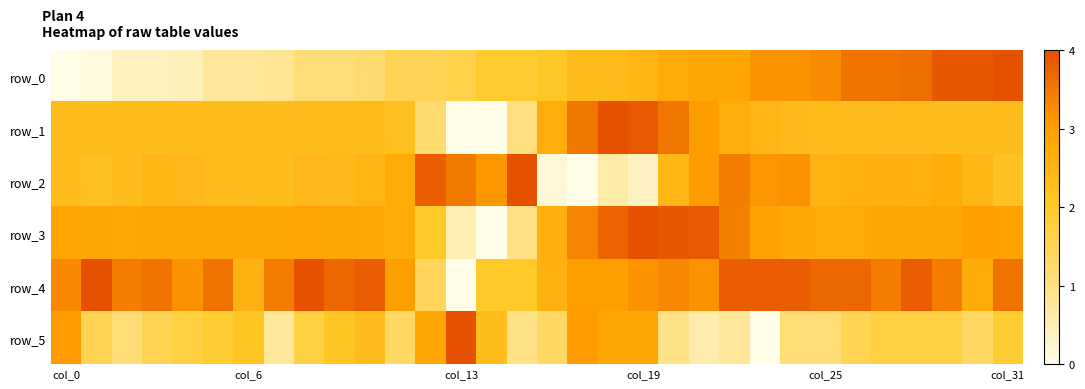

Which category has the lowest value in the row_5 series?

23